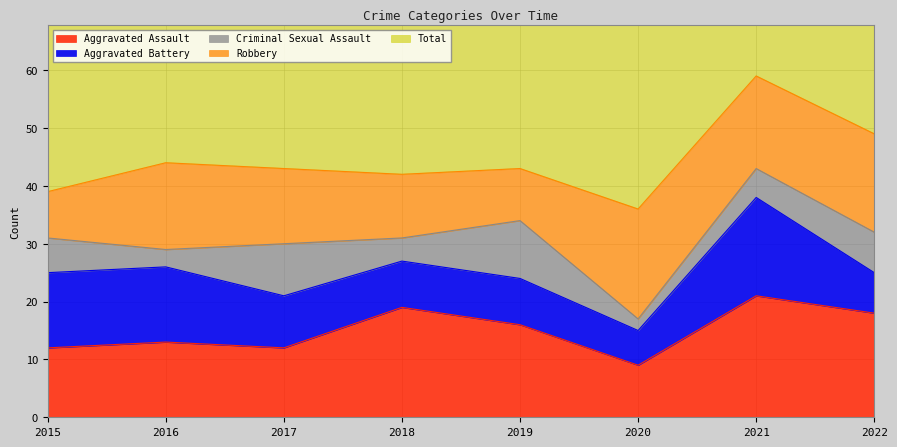

Reading right to left, list all the values displayed in this chart.

Aggravated Assault: 2022=18	2021=21	2020=9	2019=16	2018=19	2017=12	2016=13	2015=12
Aggravated Battery: 2022=7	2021=17	2020=6	2019=8	2018=8	2017=9	2016=13	2015=13
Criminal Sexual Assault: 2022=7	2021=5	2020=2	2019=10	2018=4	2017=9	2016=3	2015=6
Robbery: 2022=17	2021=16	2020=19	2019=9	2018=11	2017=13	2016=15	2015=8
Total: 2022=49	2021=59	2020=37	2019=43	2018=42	2017=44	2016=45	2015=39